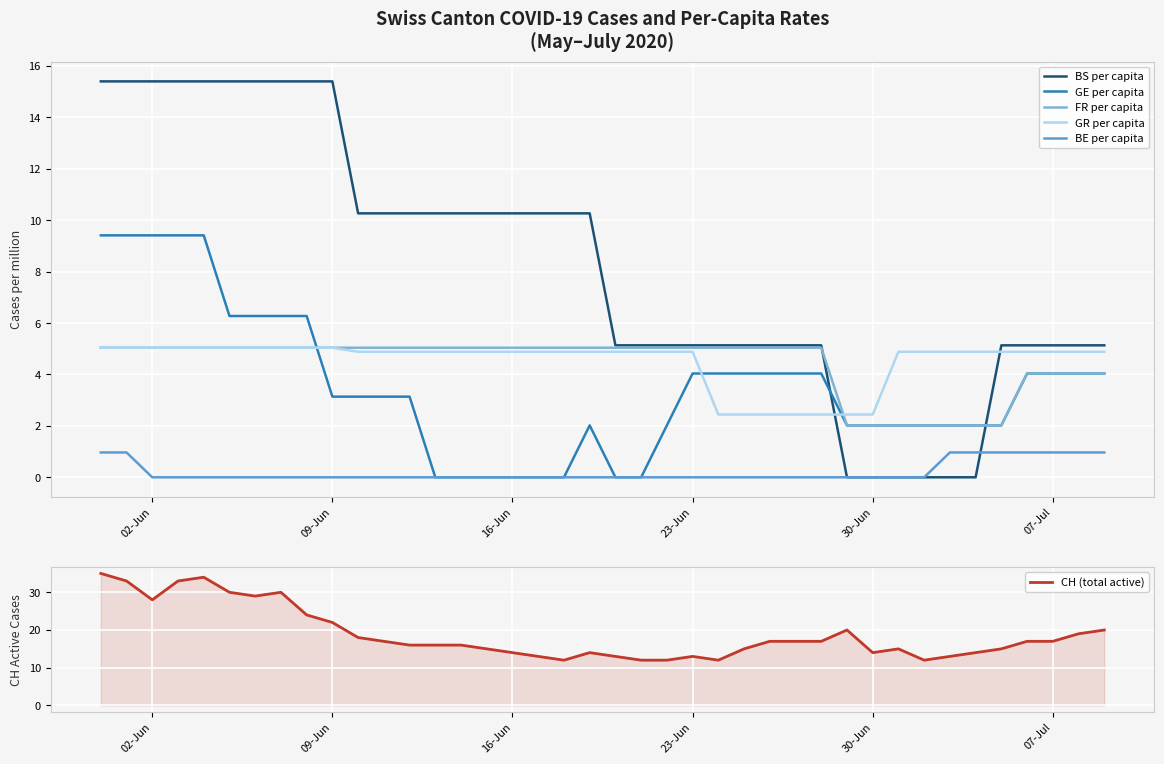

True or false: GR per capita and BE per capita intersect in this chart.

False